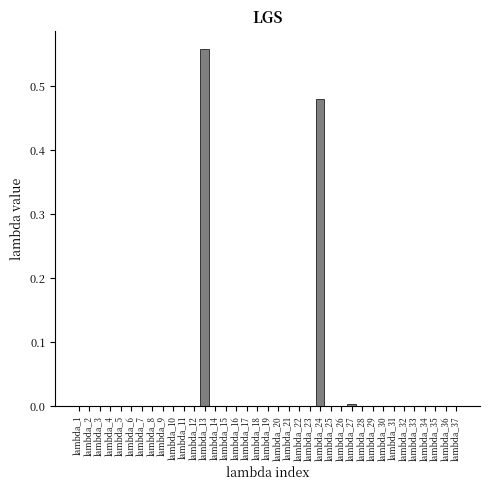

Which category has the highest value across all series?

lambda_13